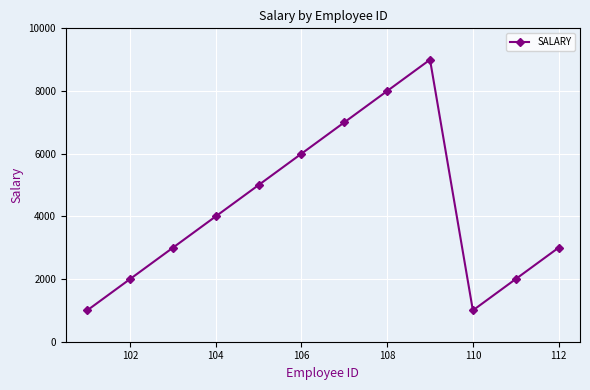

Does the chart display data point markers on the line(s)?

Yes